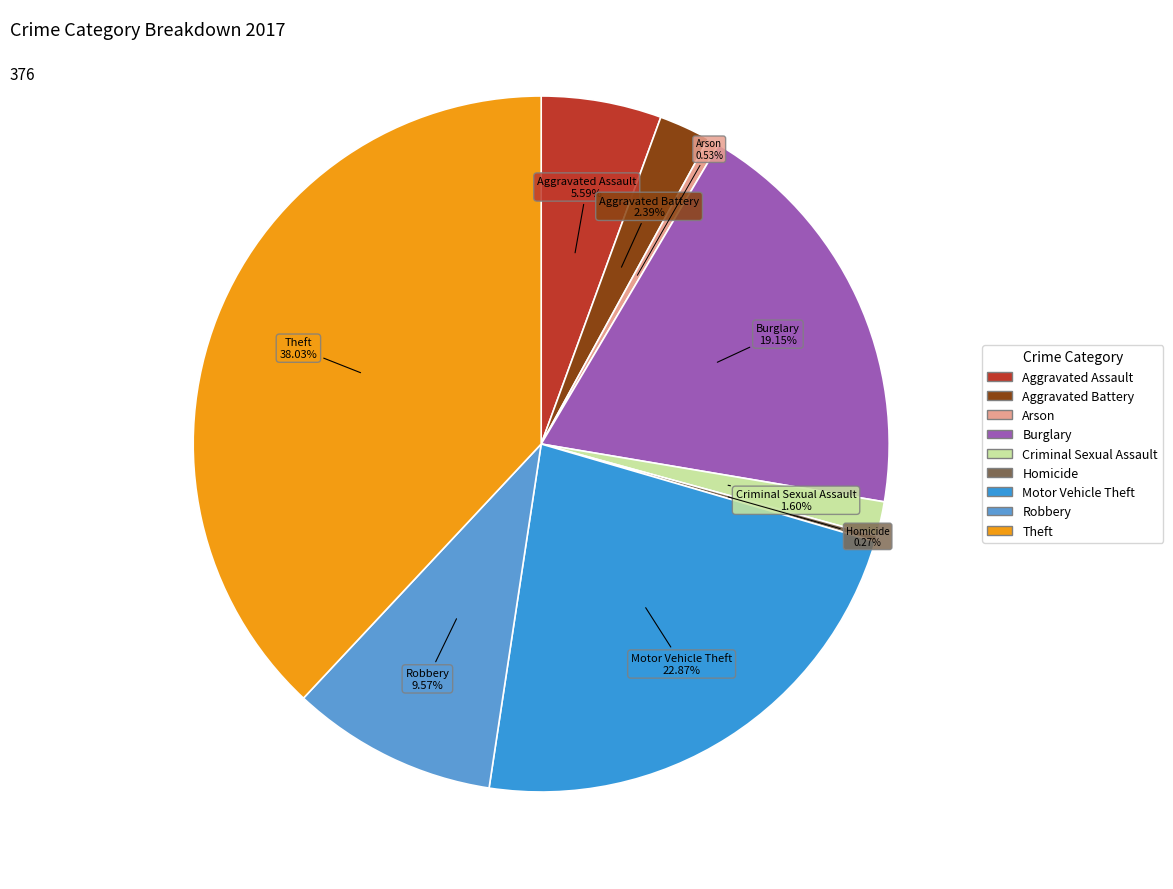

Is Arson the majority of the pie?

No